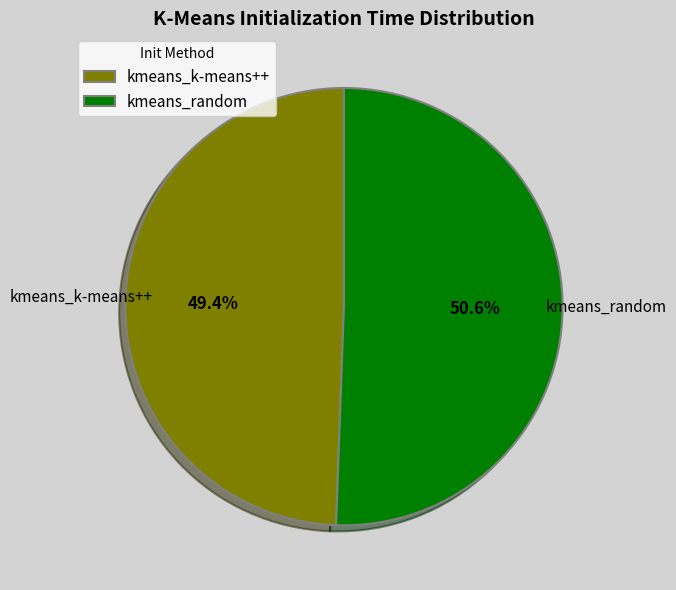

What is the largest slice in the pie chart?

kmeans_random